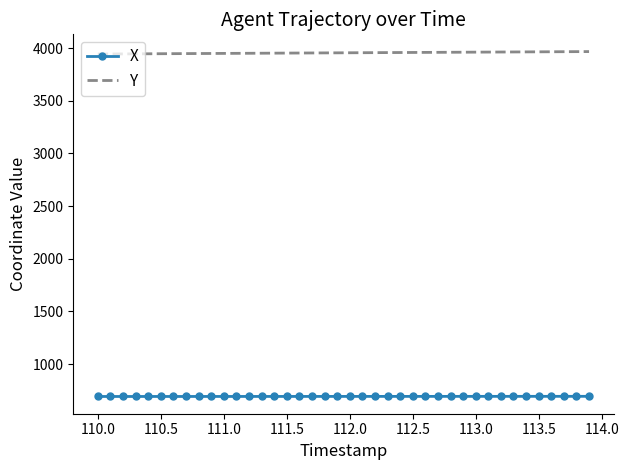

Rank the series by their maximum value, from lowest to highest.

X, Y